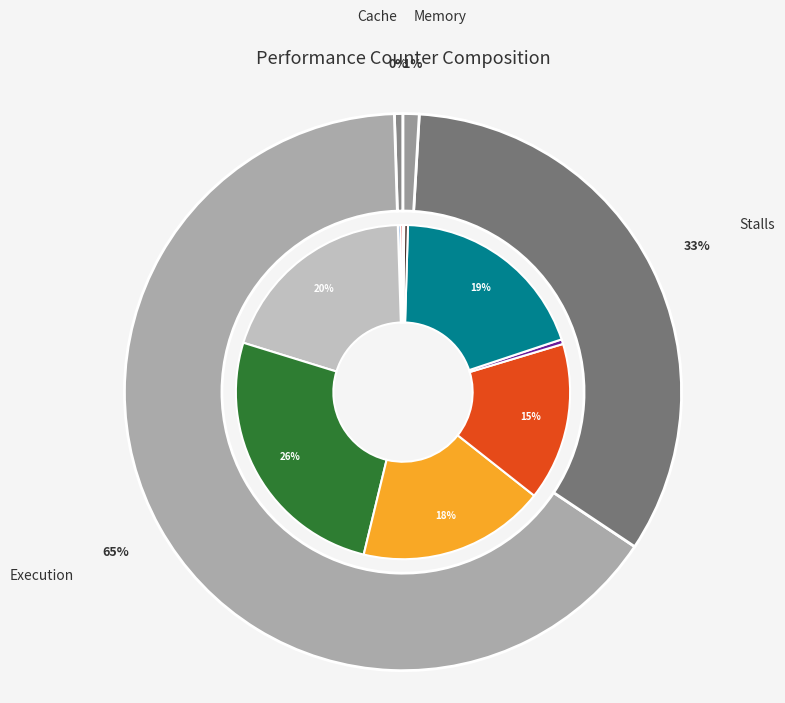

How many segments does this pie chart have?

10